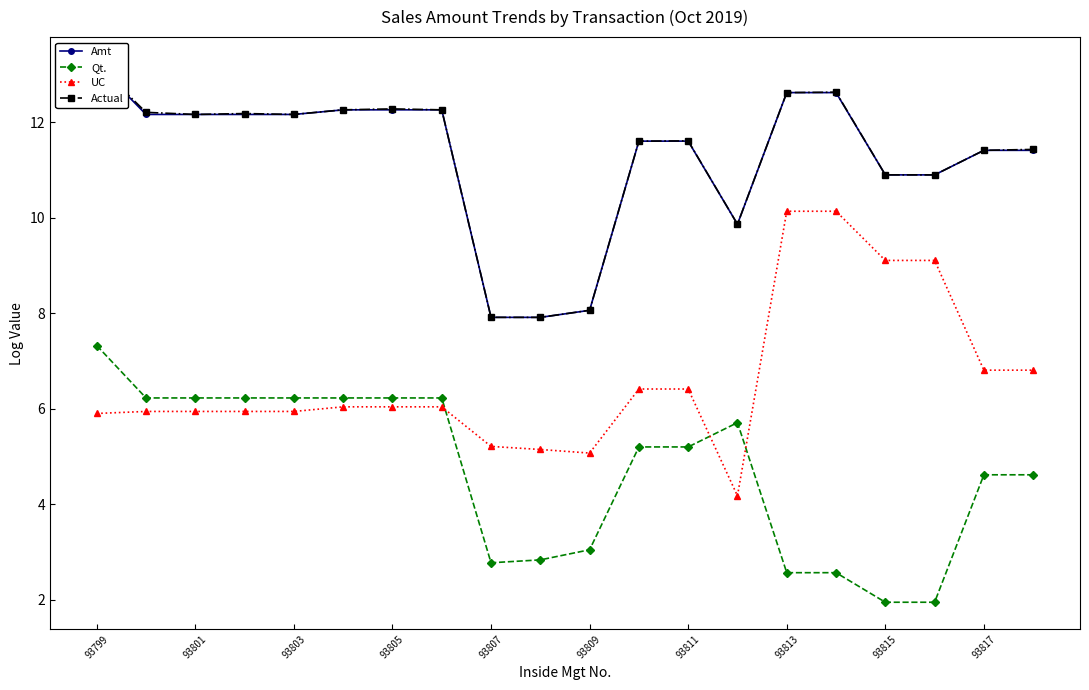

Reading left to right, what are all the values shown in this chart?

Amt: 13.2	12.2	12.2	12.2	12.2	12.3	12.3	12.3	7.9	7.9	8.1	11.6	11.6	9.9	12.6	12.6	10.9	10.9	11.4	11.4
Qt.: 7.3	6.2	6.2	6.2	6.2	6.2	6.2	6.2	2.8	2.8	3.0	5.2	5.2	5.7	2.6	2.6	1.9	1.9	4.6	4.6
UC: 5.9	5.9	5.9	5.9	5.9	6.0	6.0	6.0	5.2	5.1	5.1	6.4	6.4	4.2	10.1	10.1	9.1	9.1	6.8	6.8
Actual: 13.2	12.2	12.2	12.2	12.2	12.3	12.3	12.3	7.9	7.9	8.1	11.6	11.6	9.9	12.6	12.6	10.9	10.9	11.4	11.4